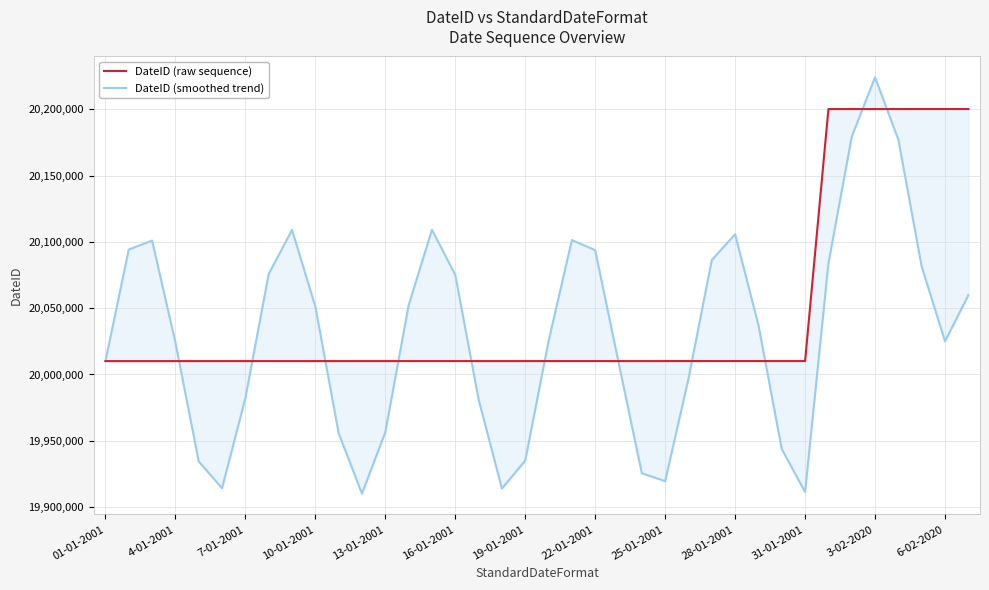

What is the difference between the maximum and minimum values in the DateID (smoothed trend) series?

314044.8